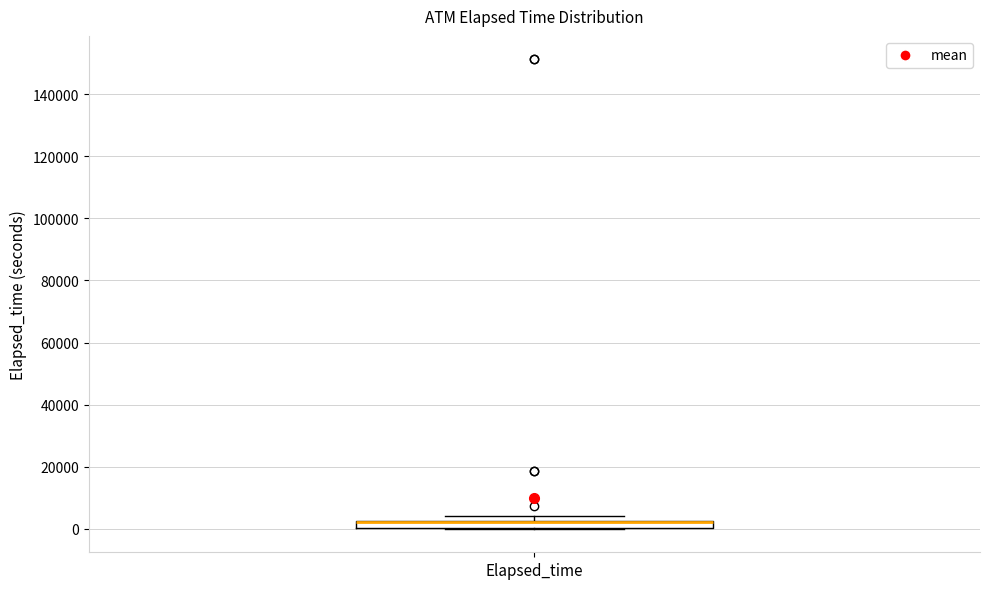

Where is the lower edge of the box for Elapsed_time on the y-axis? The values are not printed on the chart, so give them approximately, as read against the axis.

0